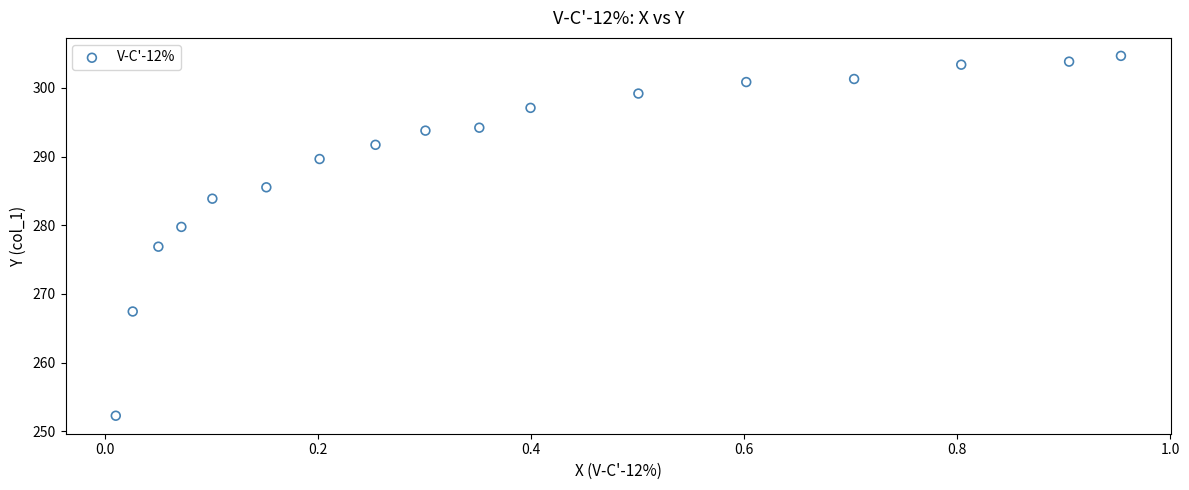

What is the range of Y values (max minus min)?

52.4